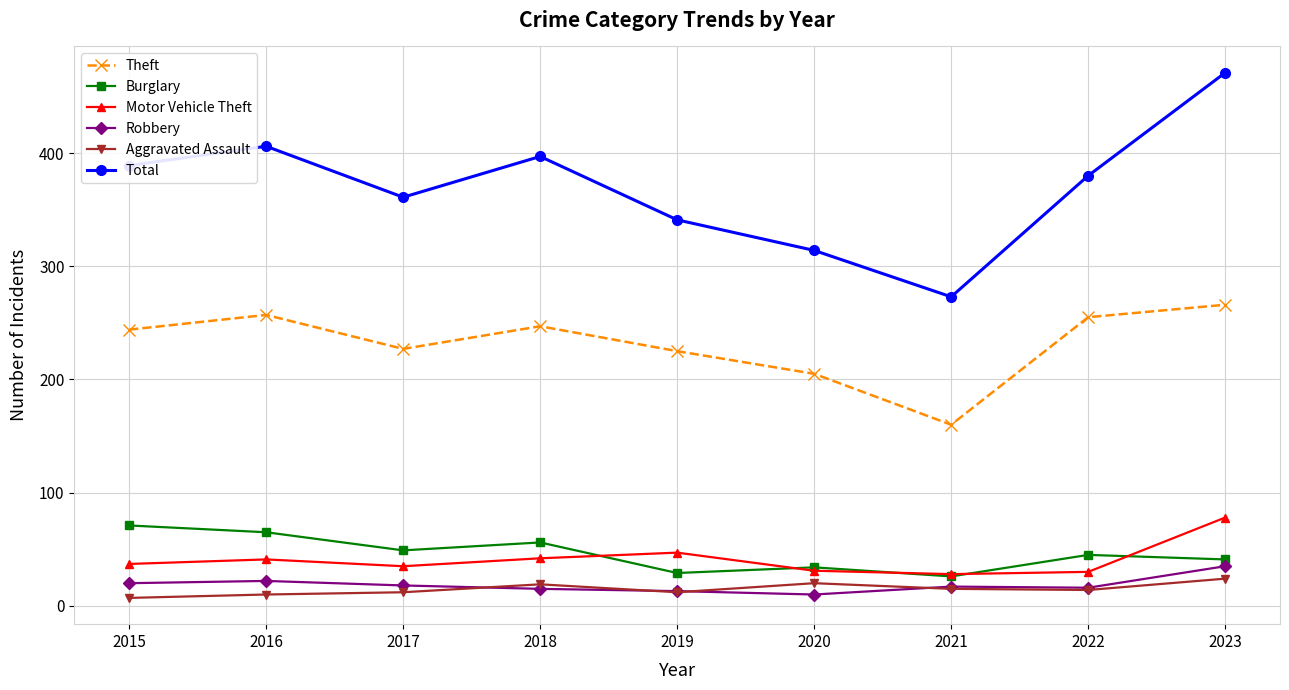

True or false: Aggravated Assault and Motor Vehicle Theft intersect in this chart.

False